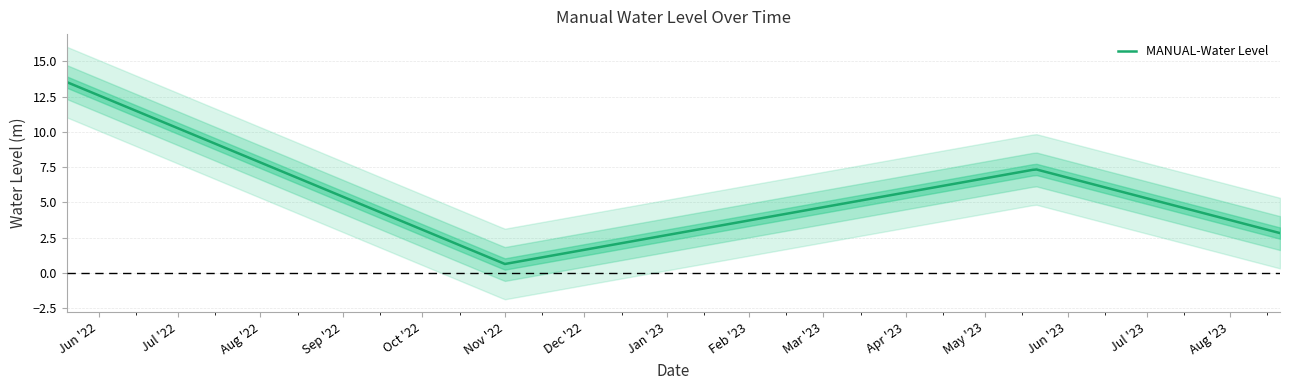

How many points are higher than both their immediate neighbors (excluding endpoints)?

1